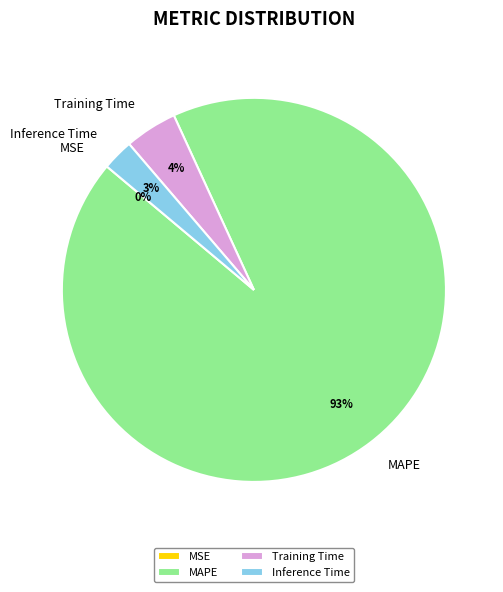

True or false: Training Time accounts for 4% of the total.

True